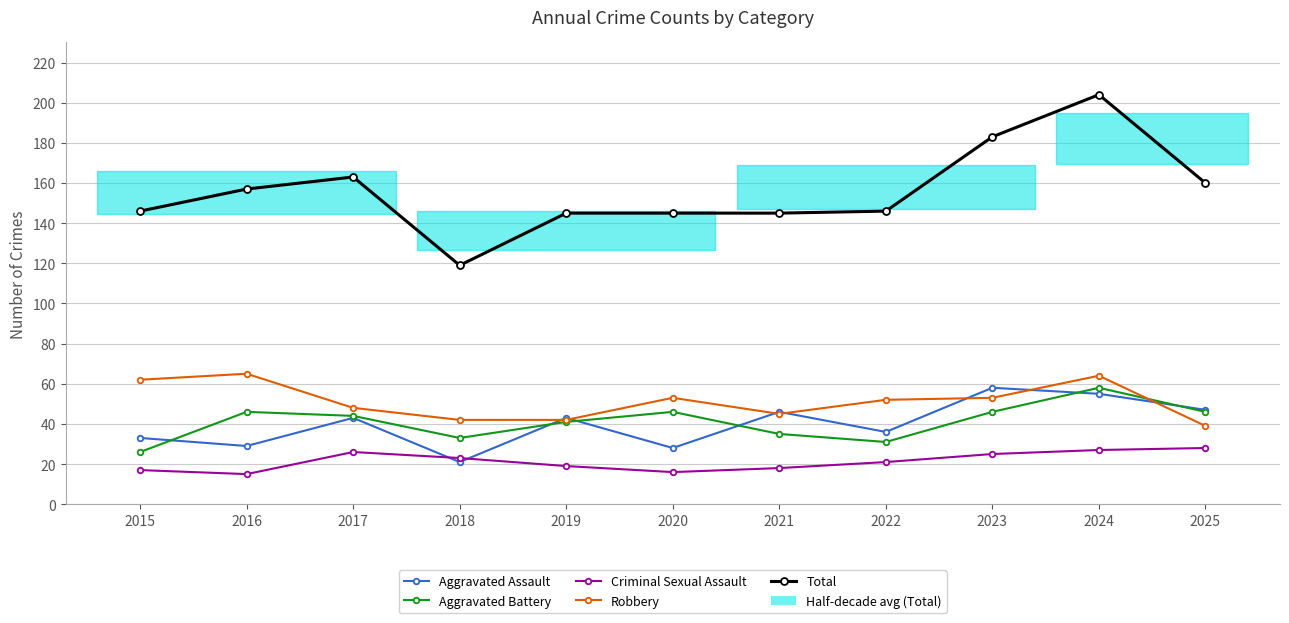

At which category does Aggravated Assault reach its first local peak?

2017